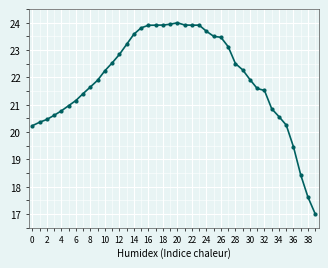

True or false: the data has more than 0 interior local peaks.

True